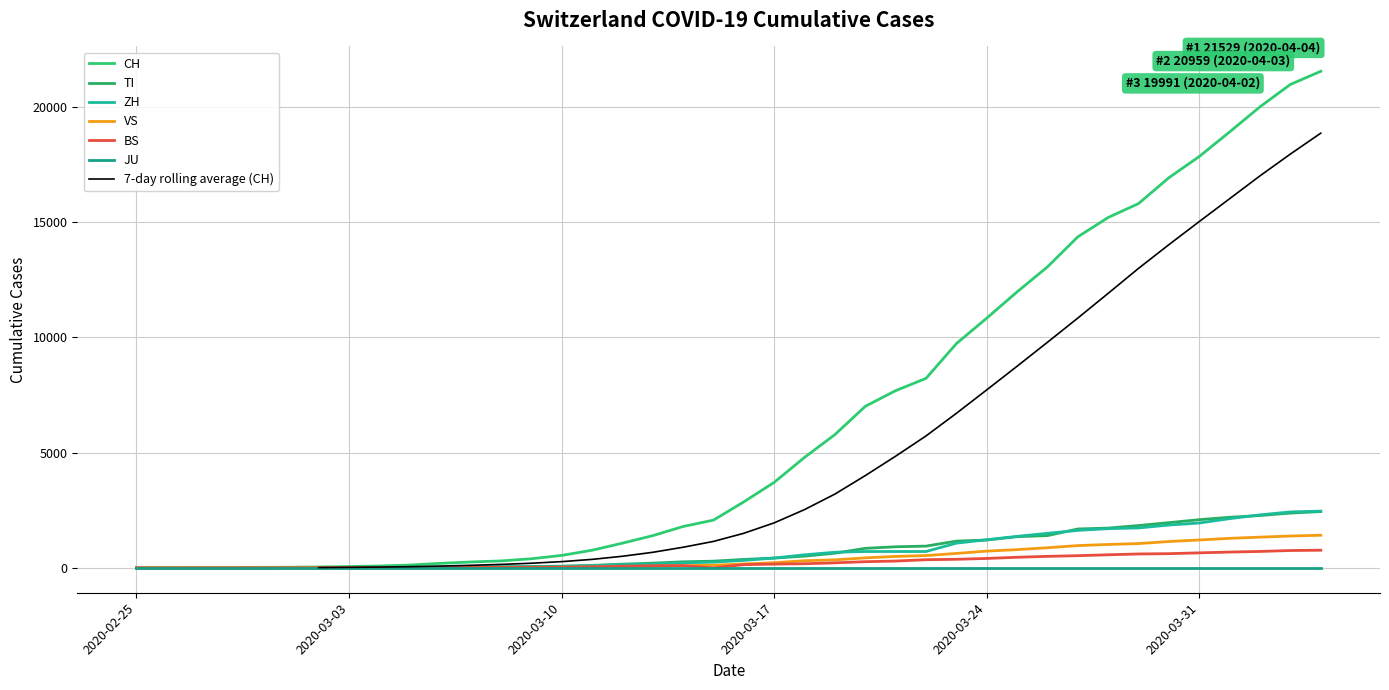

Which category has the highest value in the BS series?

2020-04-04